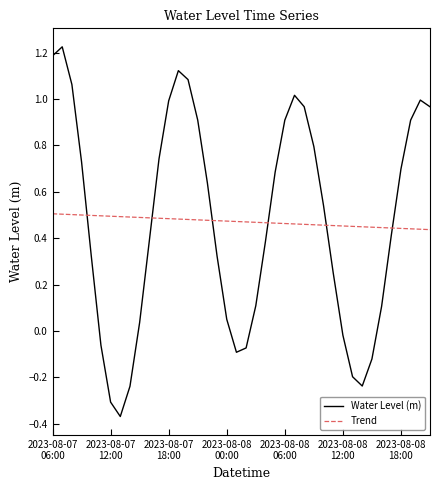

Which series has the largest range (max minus min)?

Water Level (m)